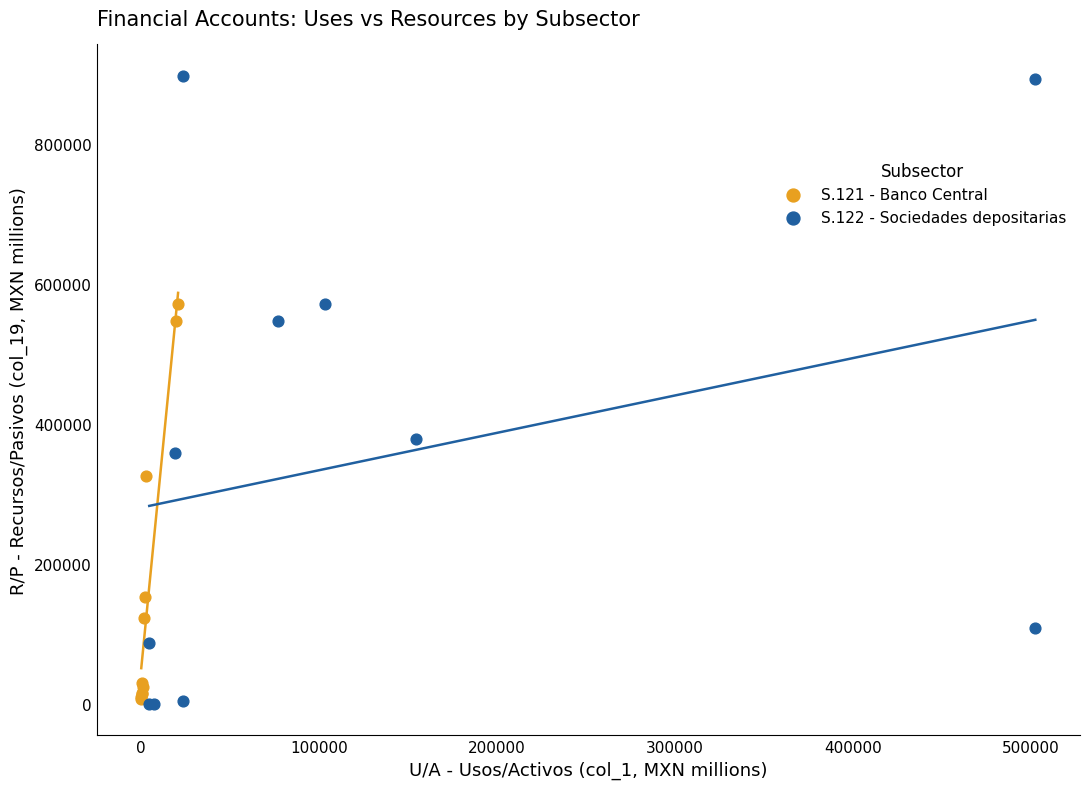

Which series reaches the maximum Y coordinate?

S.122 - Sociedades depositarias